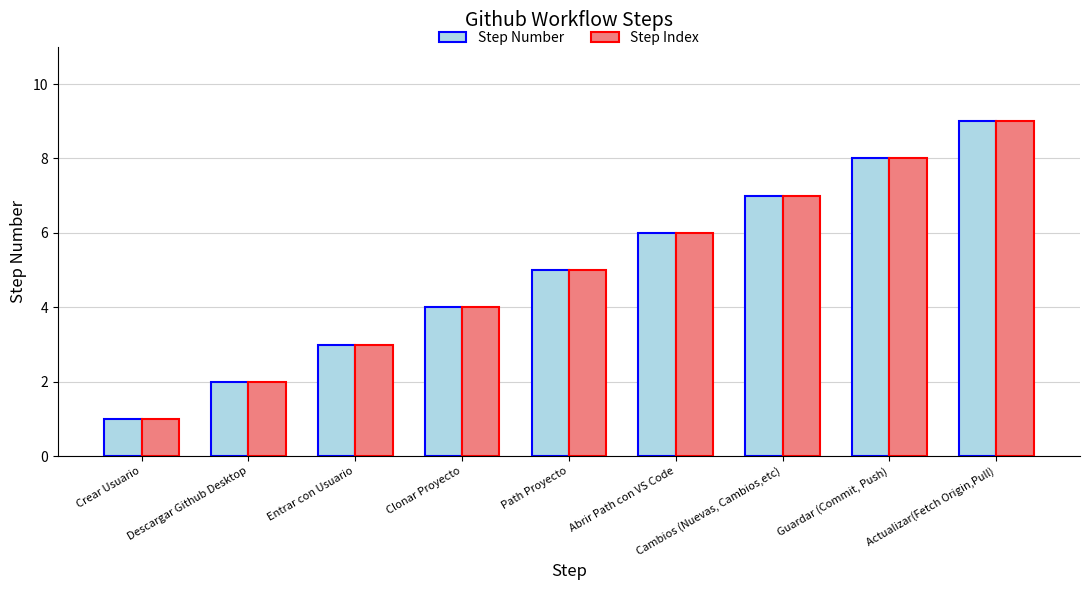

What is the total value across all series at Entrar con Usuario?

6